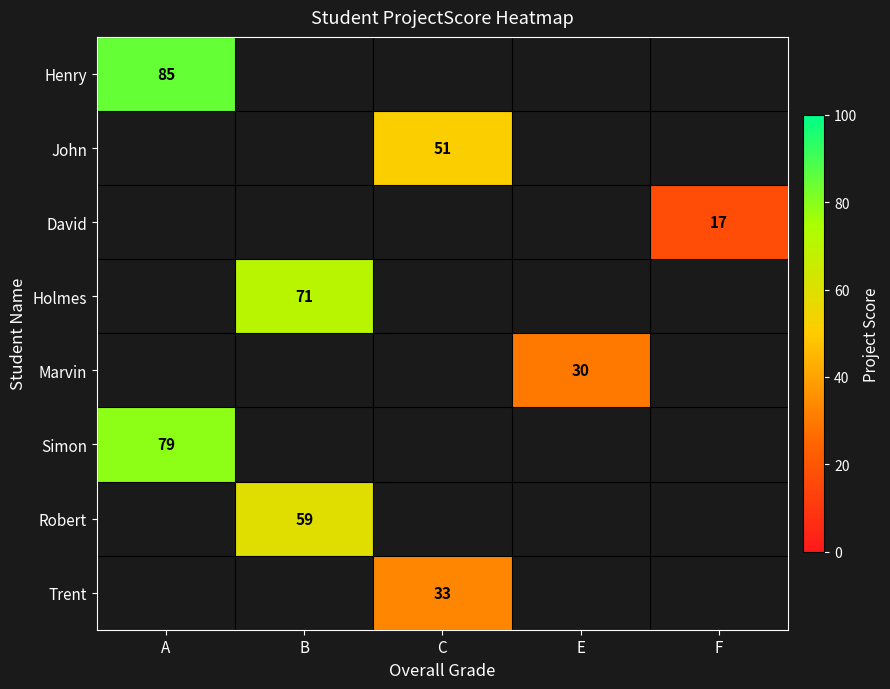

Read the Simon value at A.

79.0